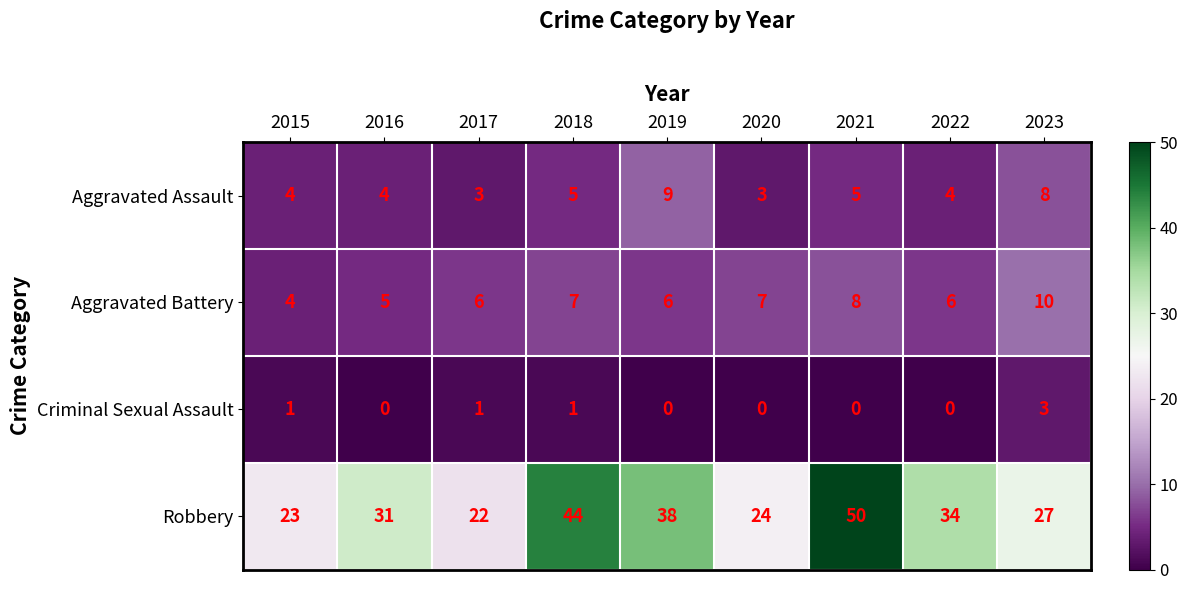

The Aggravated Battery series shows 3 at 2023. True or false?

False